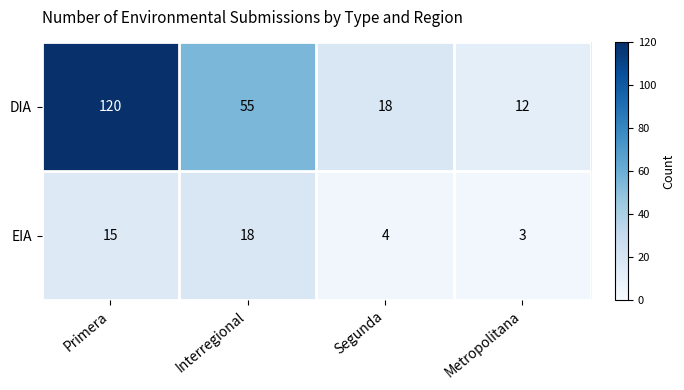

At how many categories does at least one series exceed 68?

1